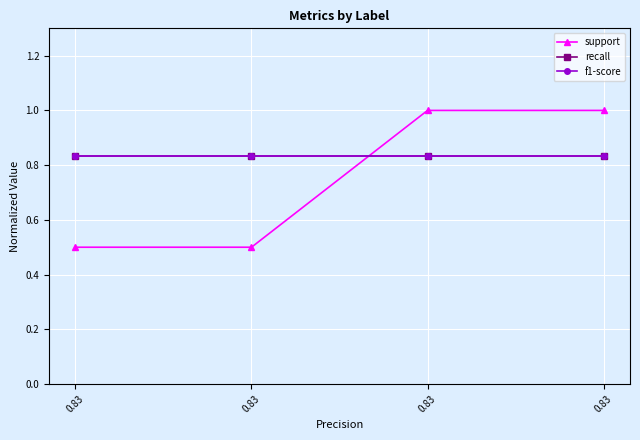

How many categories are shown in the chart?

4